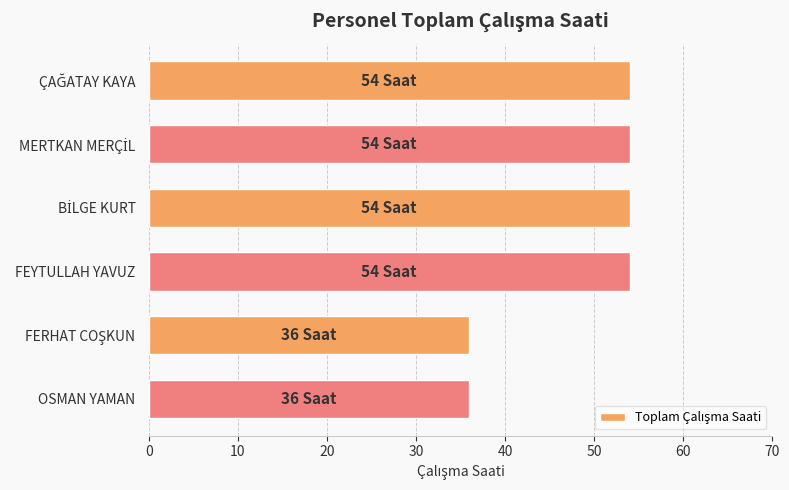

The chart shows a value of 61 at OSMAN YAMAN. True or false?

False